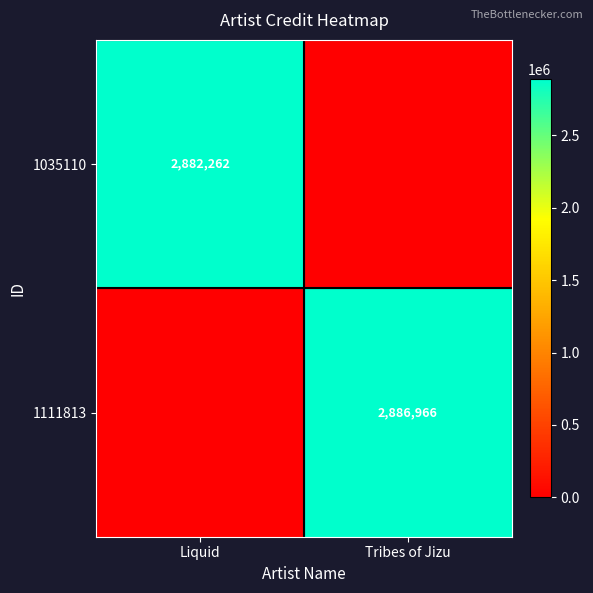

True or false: 1111813 has a value of 2886966 at Tribes of Jizu.

True